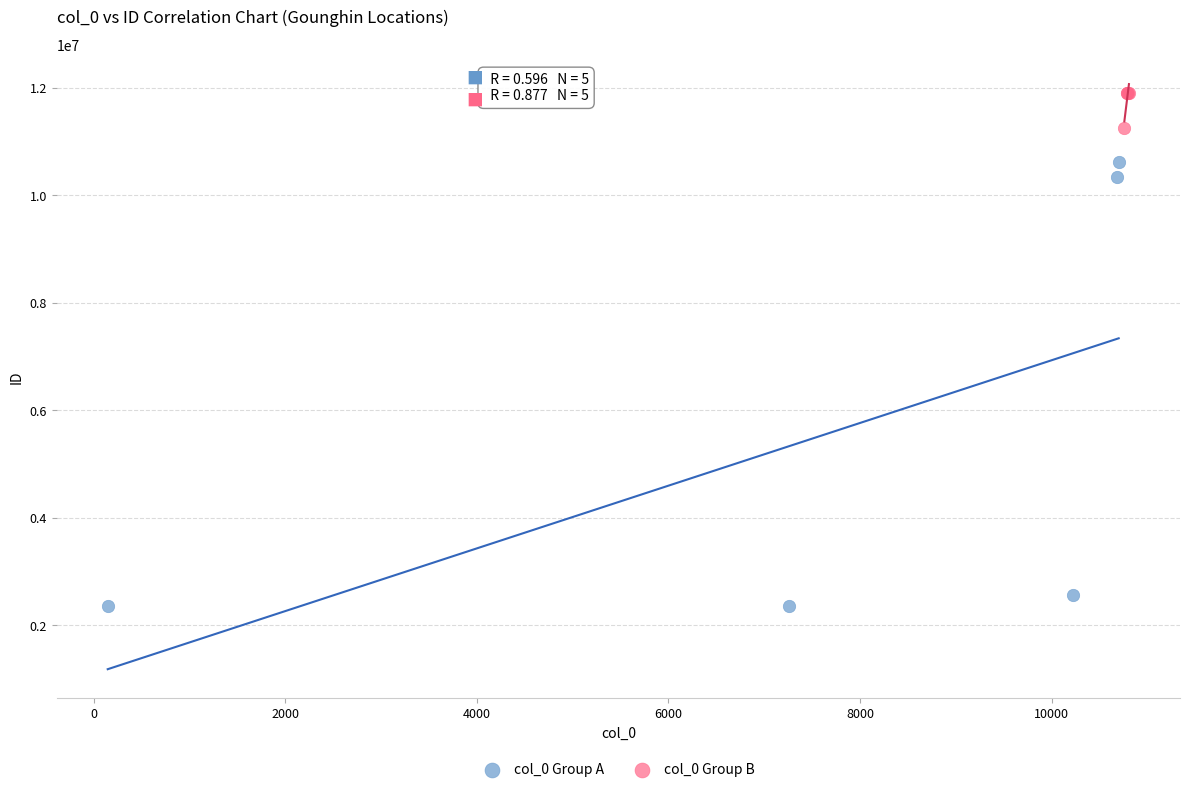

Which series reaches the minimum Y coordinate?

col_0 Group A